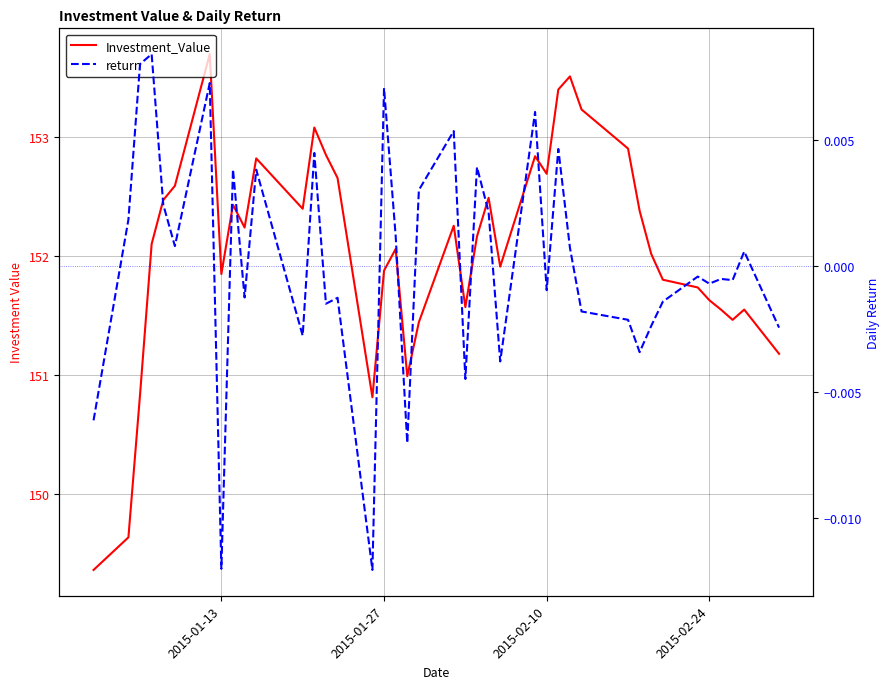

True or false: Investment_Value and return cross at least once.

False